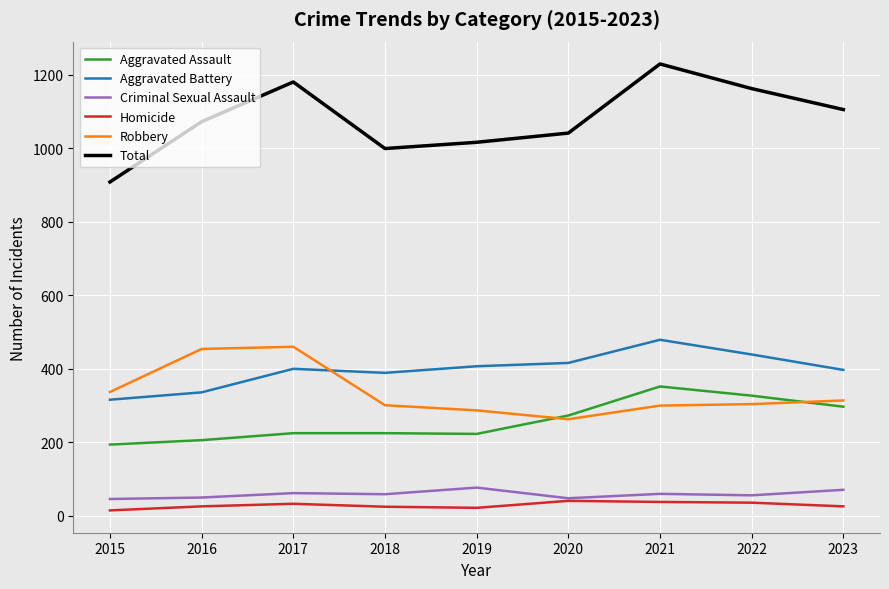

How many values in the Aggravated Assault series are below 225?

3